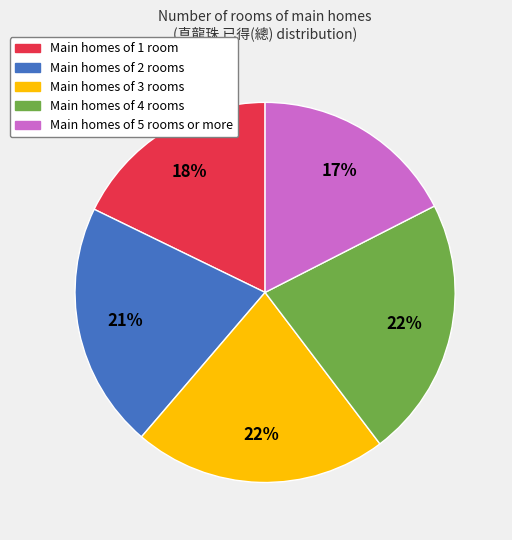

Count the number of slices in the pie.

5